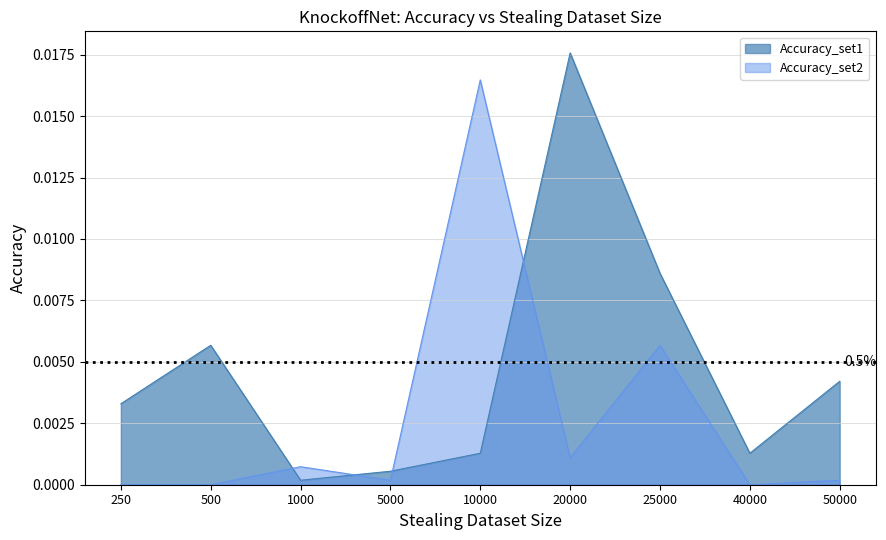

True or false: Accuracy_set1 has a value of 0.0 at 1000.

True